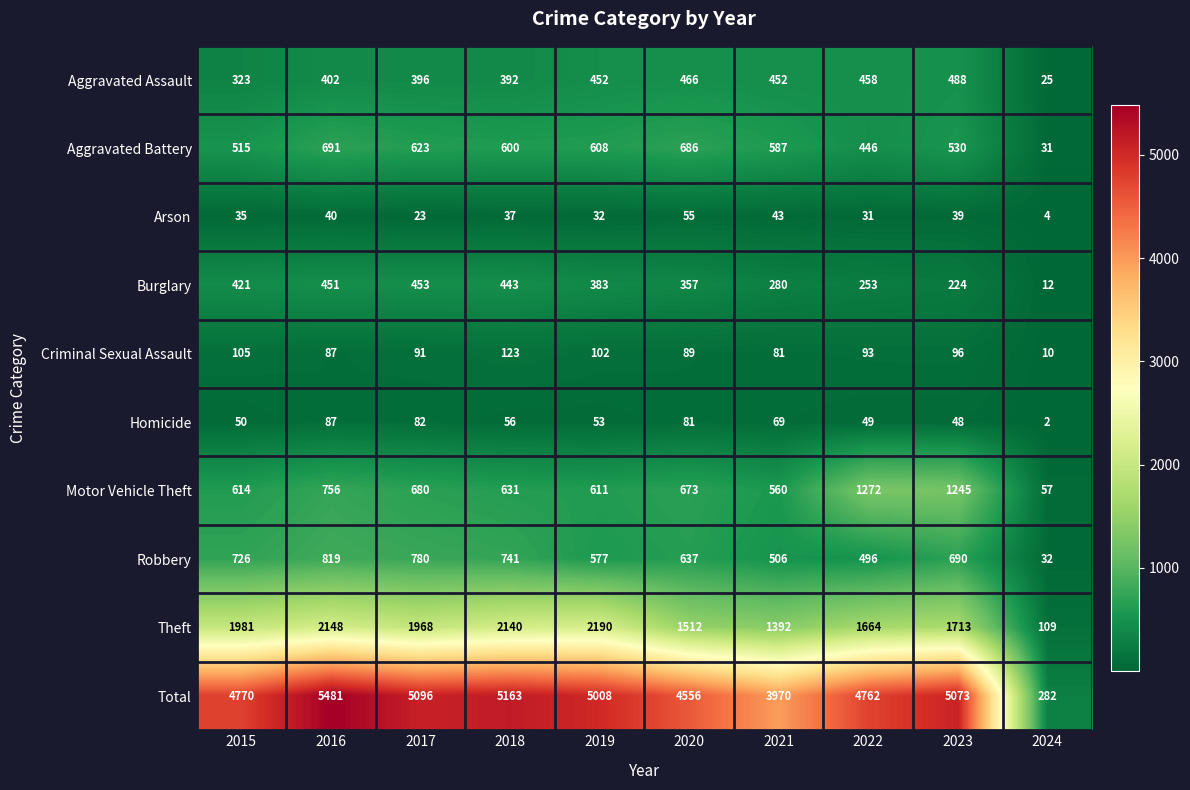

At which label is Total closest to 2881?

2021